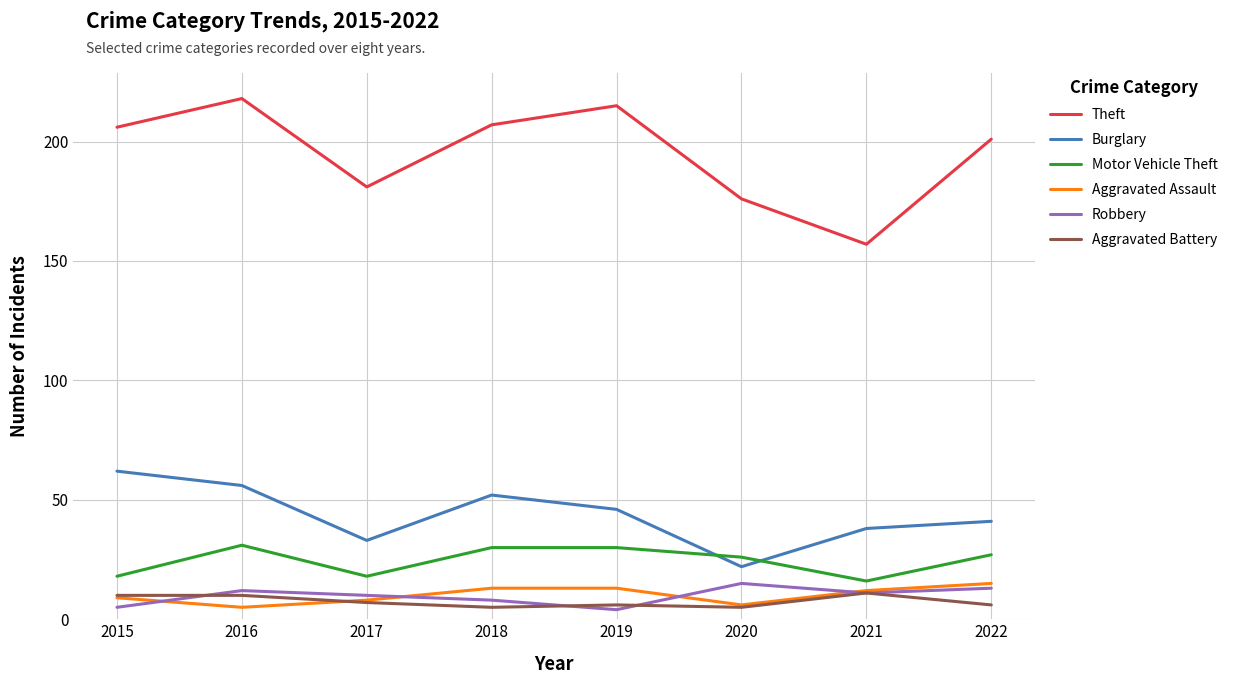

Reading left to right, list all the values displayed in this chart.

Theft: 2015=206	2016=218	2017=181	2018=207	2019=215	2020=176	2021=157	2022=201
Burglary: 2015=62	2016=56	2017=33	2018=52	2019=46	2020=22	2021=38	2022=41
Motor Vehicle Theft: 2015=18	2016=31	2017=18	2018=30	2019=30	2020=26	2021=16	2022=27
Aggravated Assault: 2015=9	2016=5	2017=8	2018=13	2019=13	2020=6	2021=12	2022=15
Robbery: 2015=5	2016=12	2017=10	2018=8	2019=4	2020=15	2021=11	2022=13
Aggravated Battery: 2015=10	2016=10	2017=7	2018=5	2019=6	2020=5	2021=11	2022=6